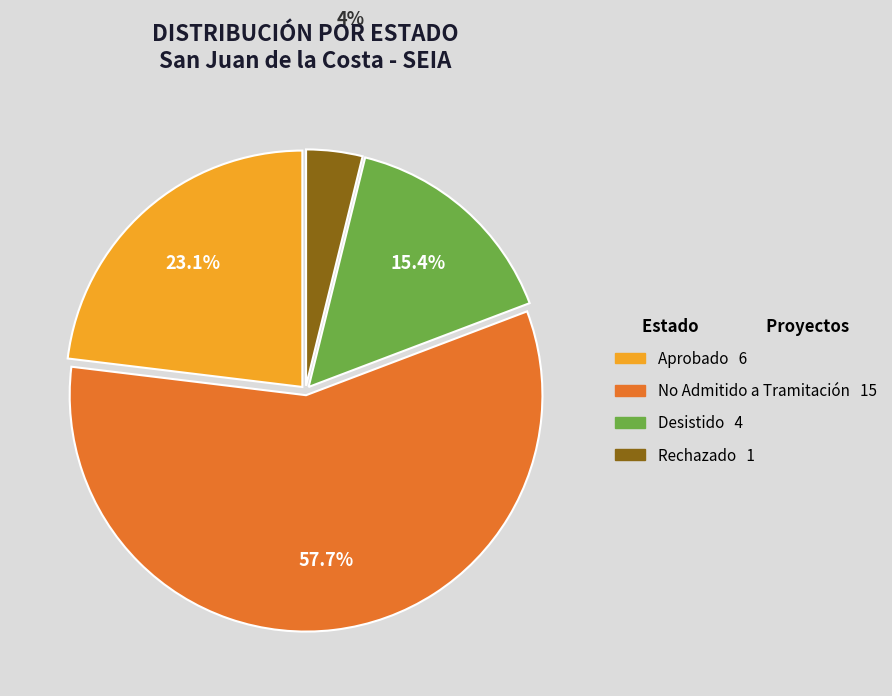

What is the ratio of the value at Rechazado to the value at No Admitido a Tramitación?

0.1